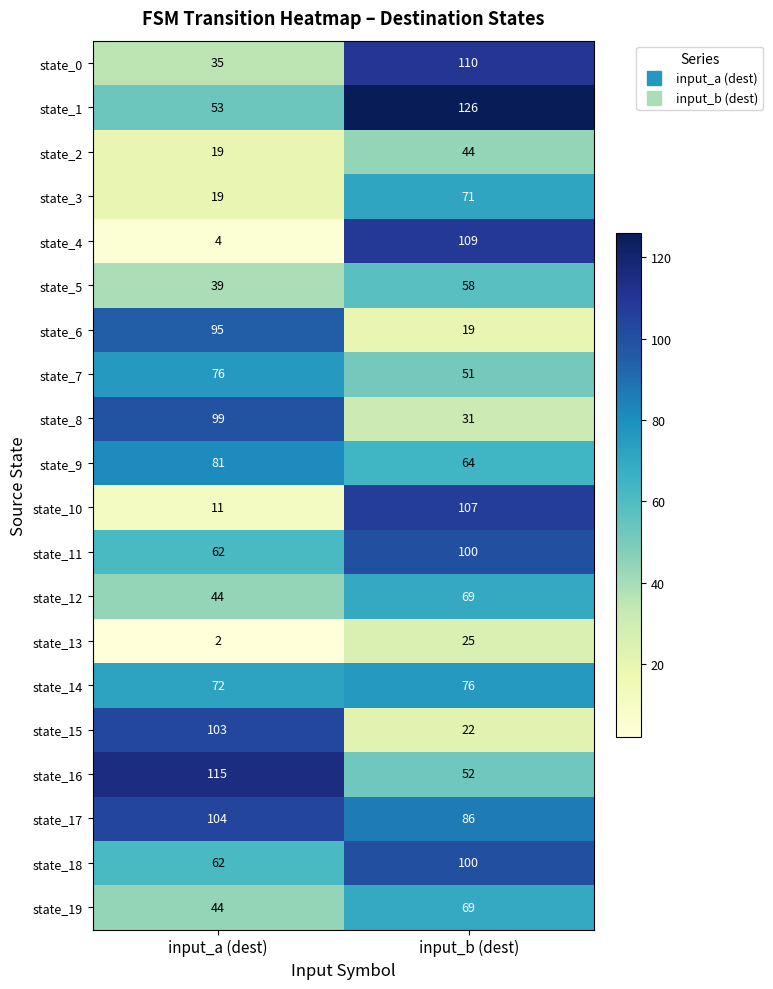

How many data points does each series have?

2